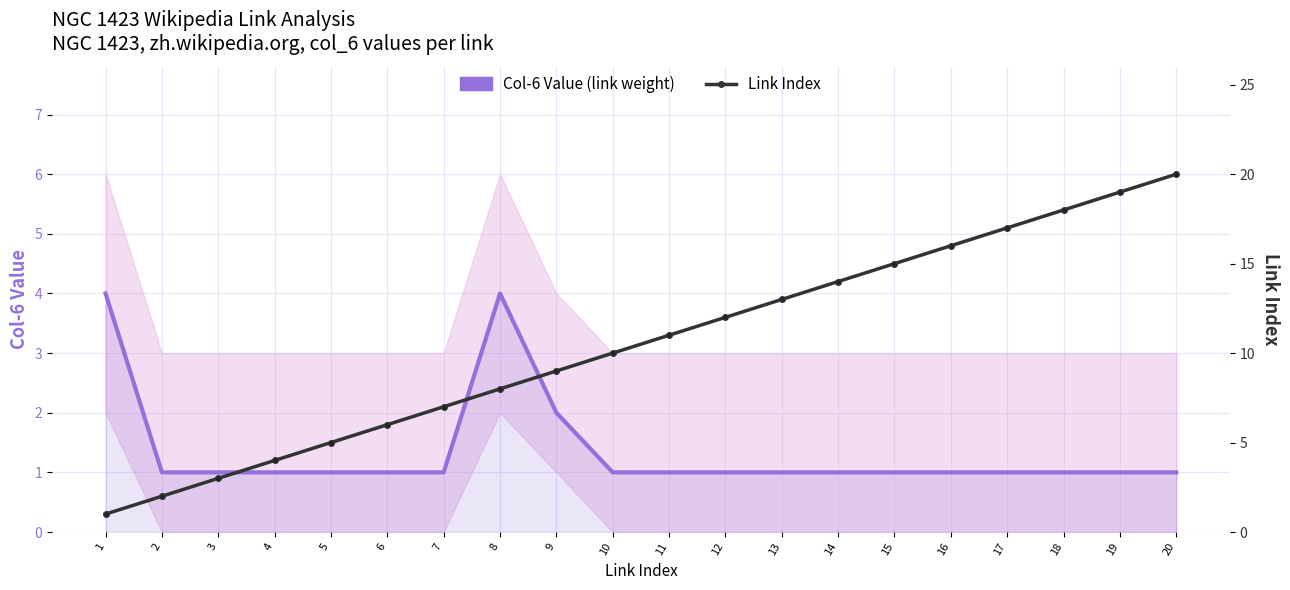

What is the smallest value displayed?

1